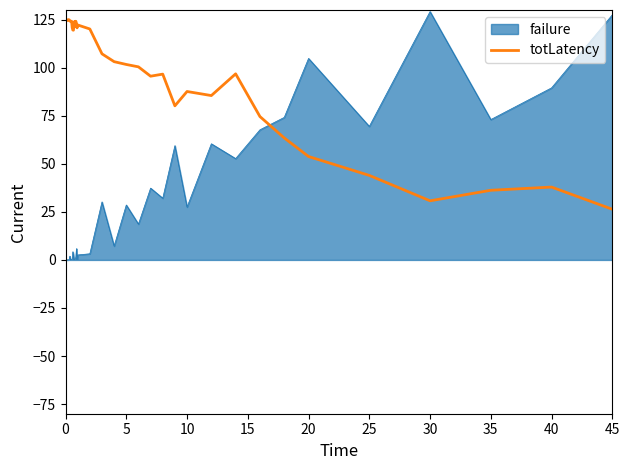

Count the number of data series in this chart.

2